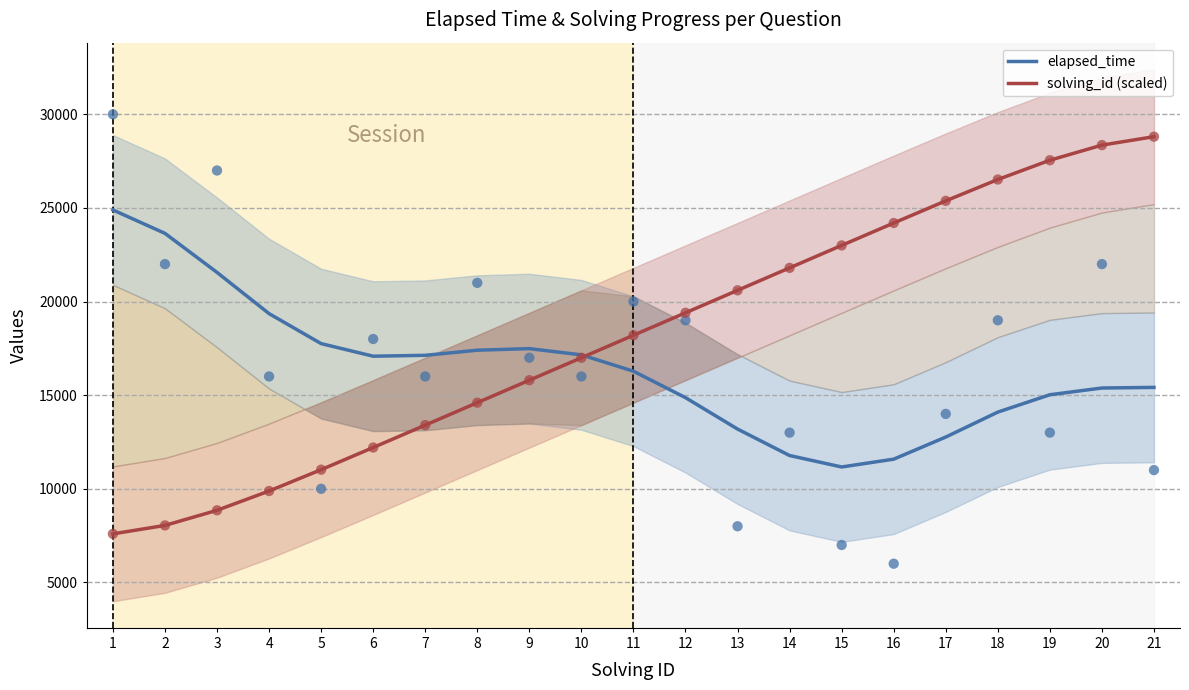

At which category is the sum across all series the highest?

21